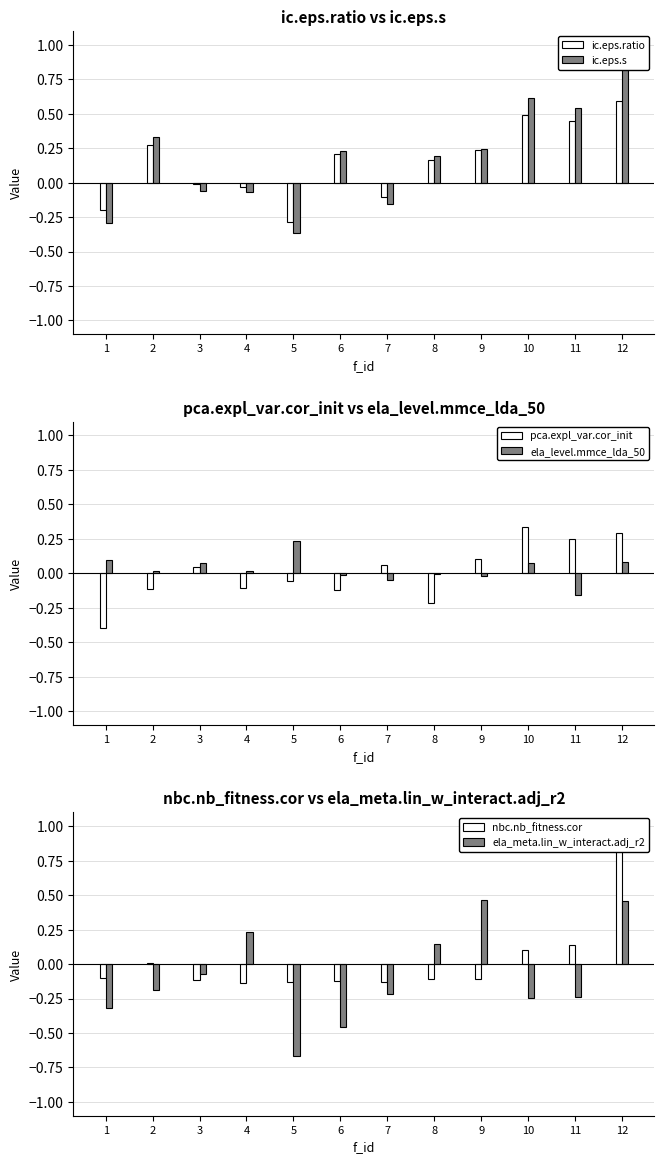

What is the greatest value displayed?

1.0